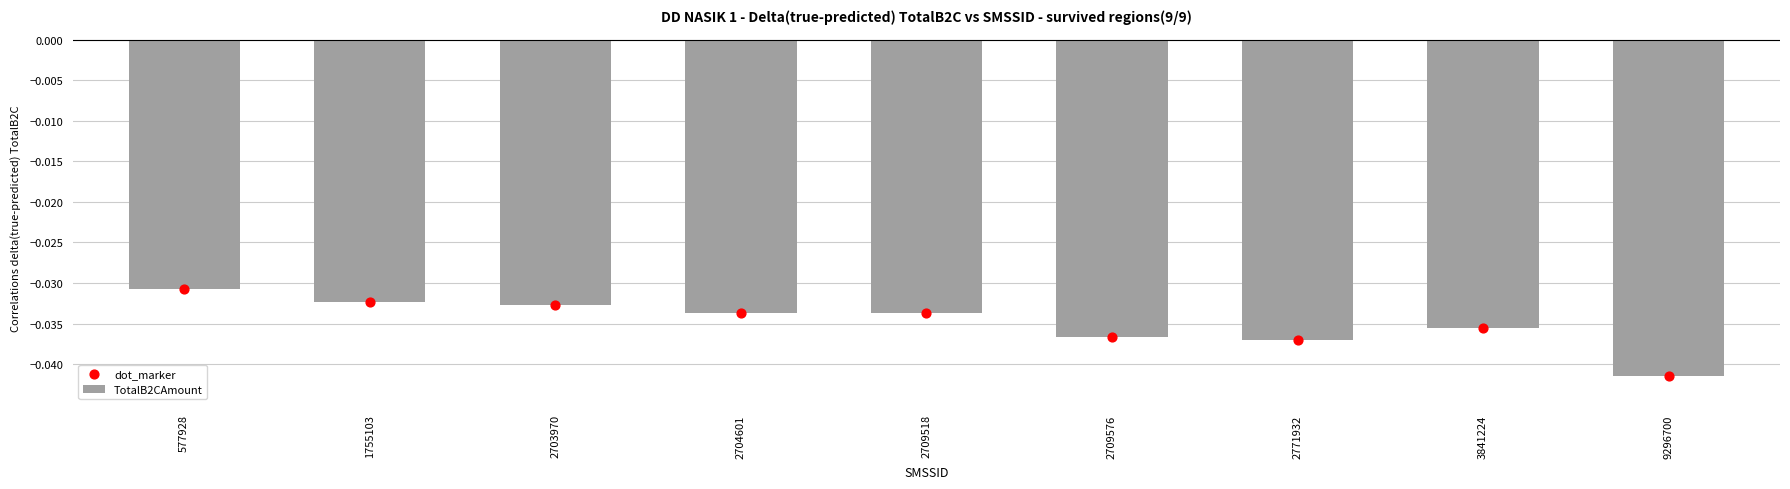

What is the total value across all series at 2709518?

-0.1